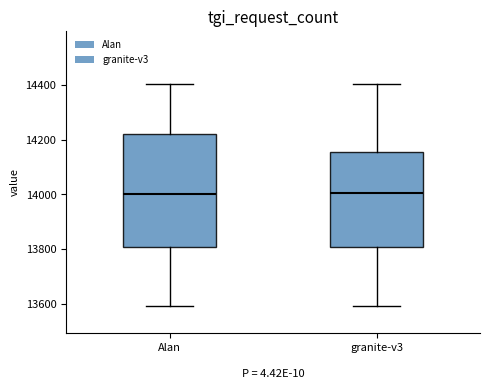

Reading left to right, read every box against the y-axis: the position of its median line, the range the box covers, and the ends of its whiskers. The values are not printed on the chart, so give them approximately, as read against the axis.

Alan: median 14000, box 13800 to 14220, whiskers 13600 to 14400
granite-v3: median 14000, box 13800 to 14160, whiskers 13600 to 14400